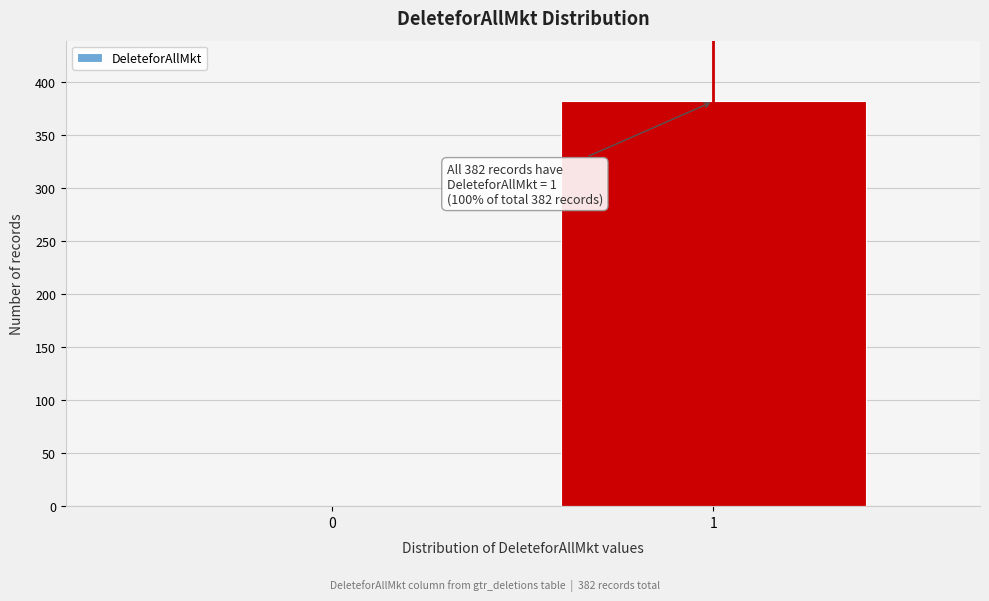

Reading left to right, transcribe all the data shown in this chart.

0=0	1=382